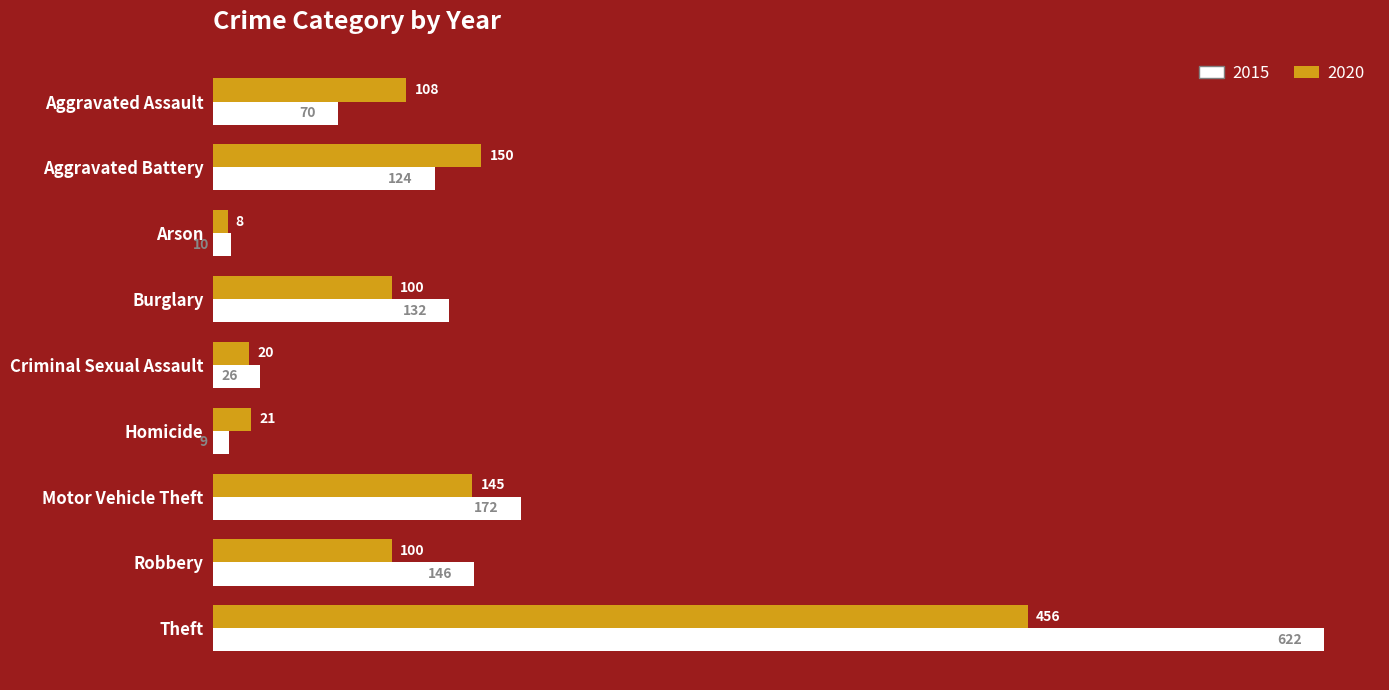

At how many categories does at least one series exceed 49?

6